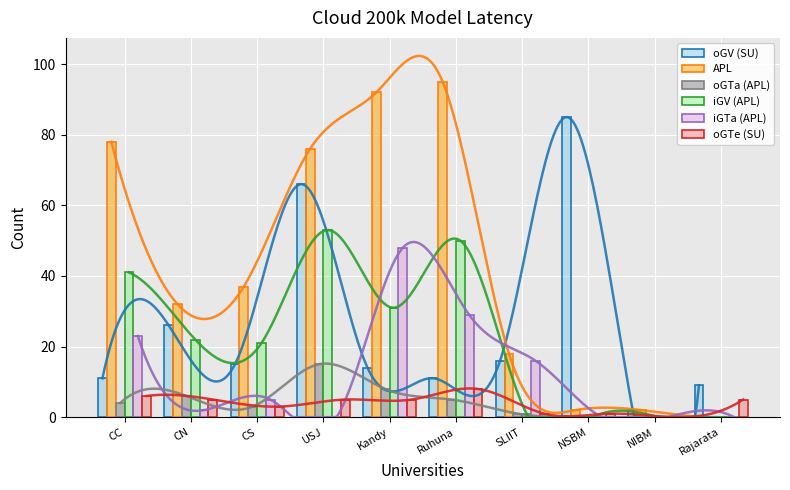

Count the number of data series in this chart.

6